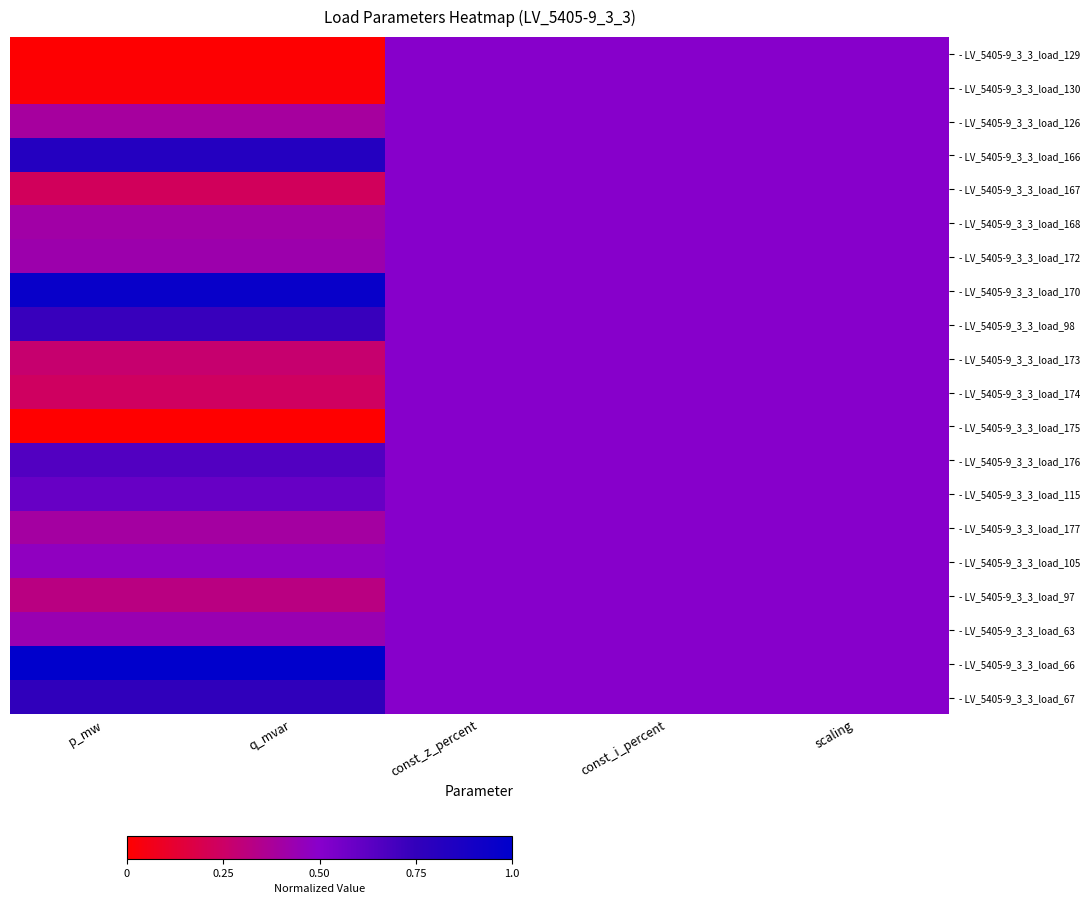

At how many categories does at least one series exceed 0?

5